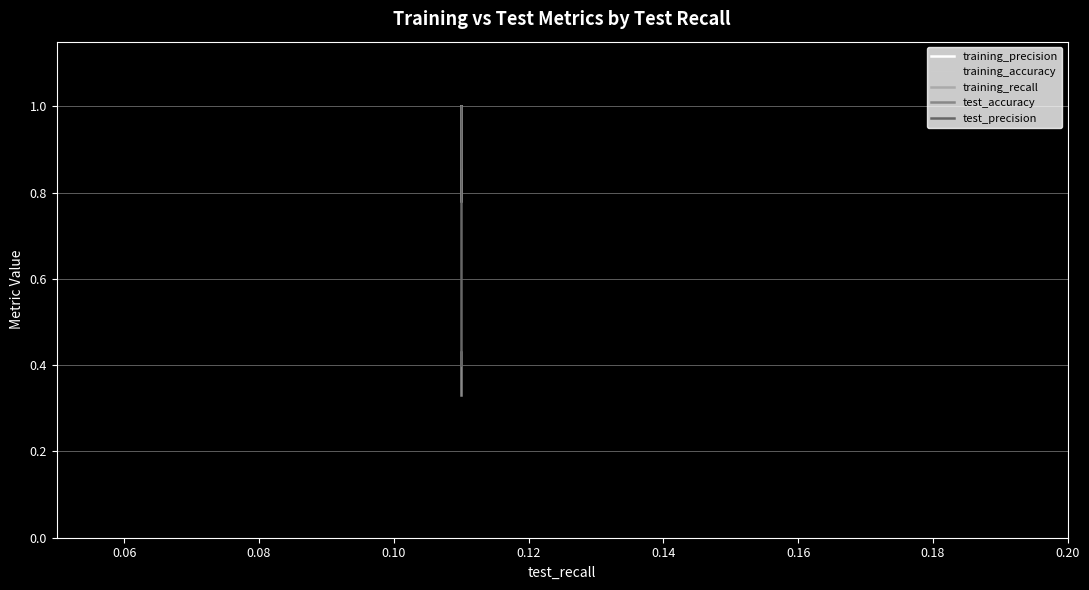

True or false: training_recall and training_accuracy intersect in this chart.

True